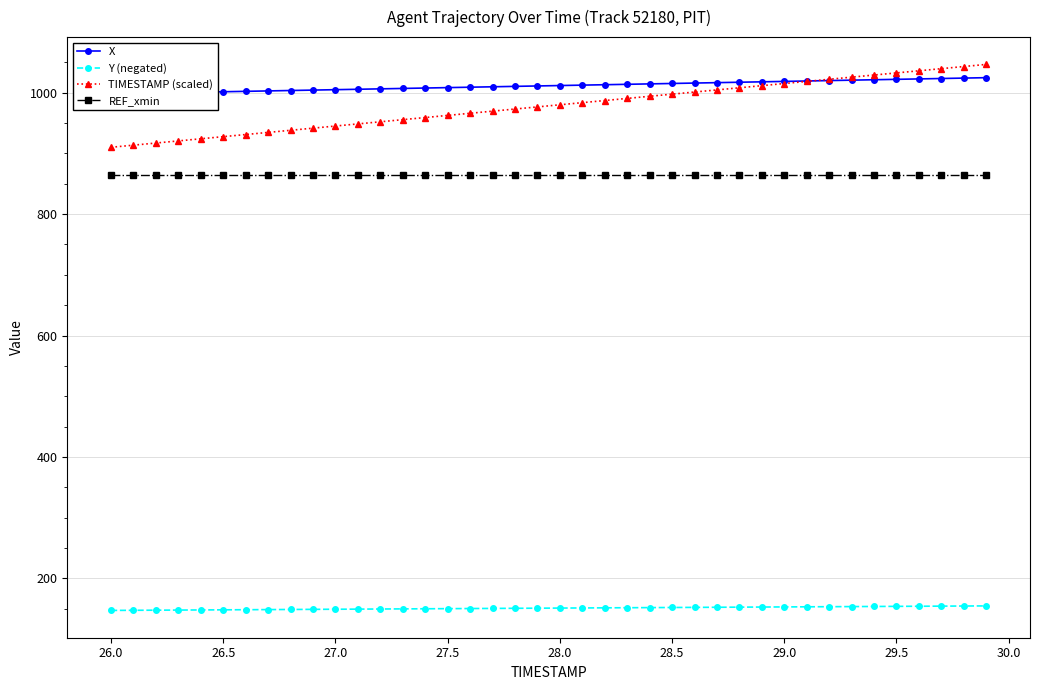

The value of Y (negated) at 28.5 is 52.9. True or false?

False